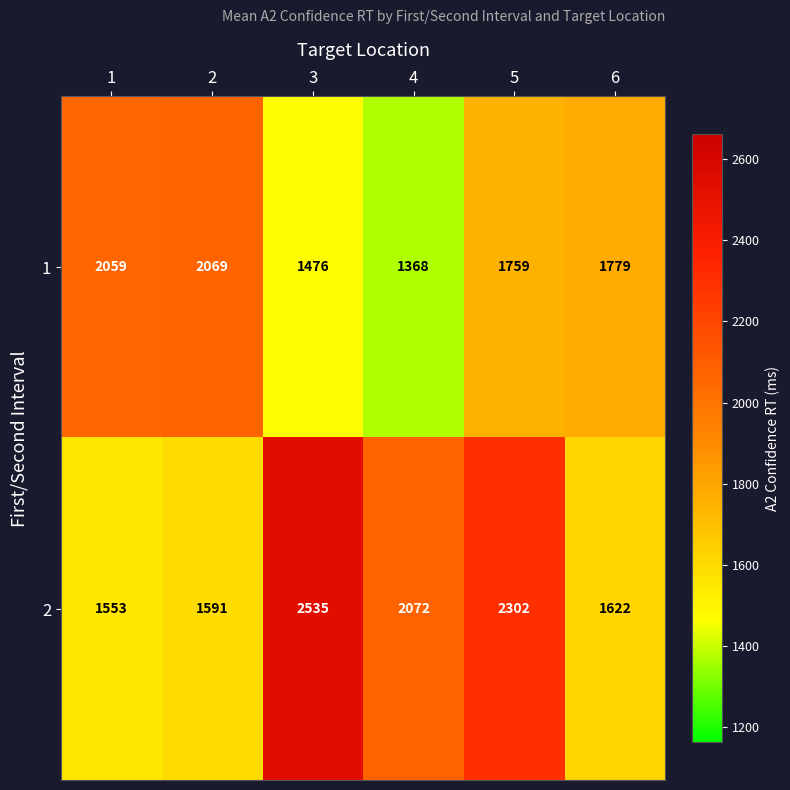

At how many categories does at least one series exceed 1666?

6